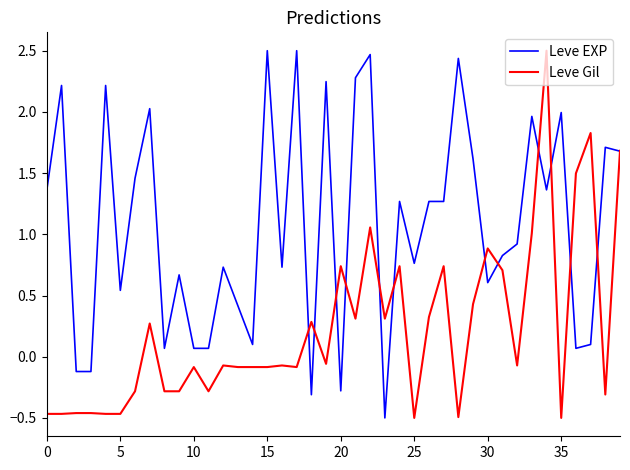

True or false: Leve EXP has more than 1 points higher than both neighbors.

True